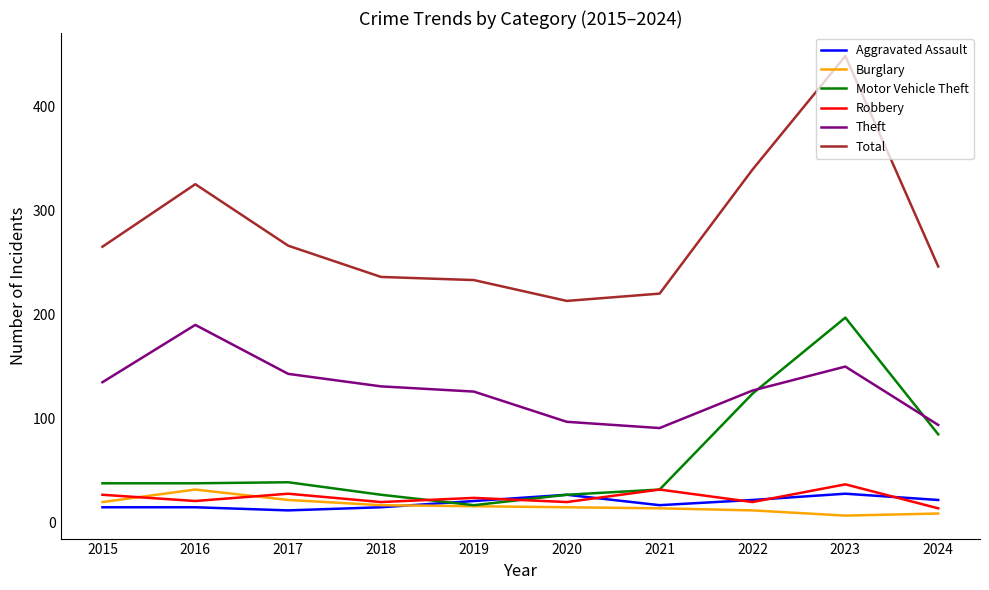

What is the average value of the Theft series?

128